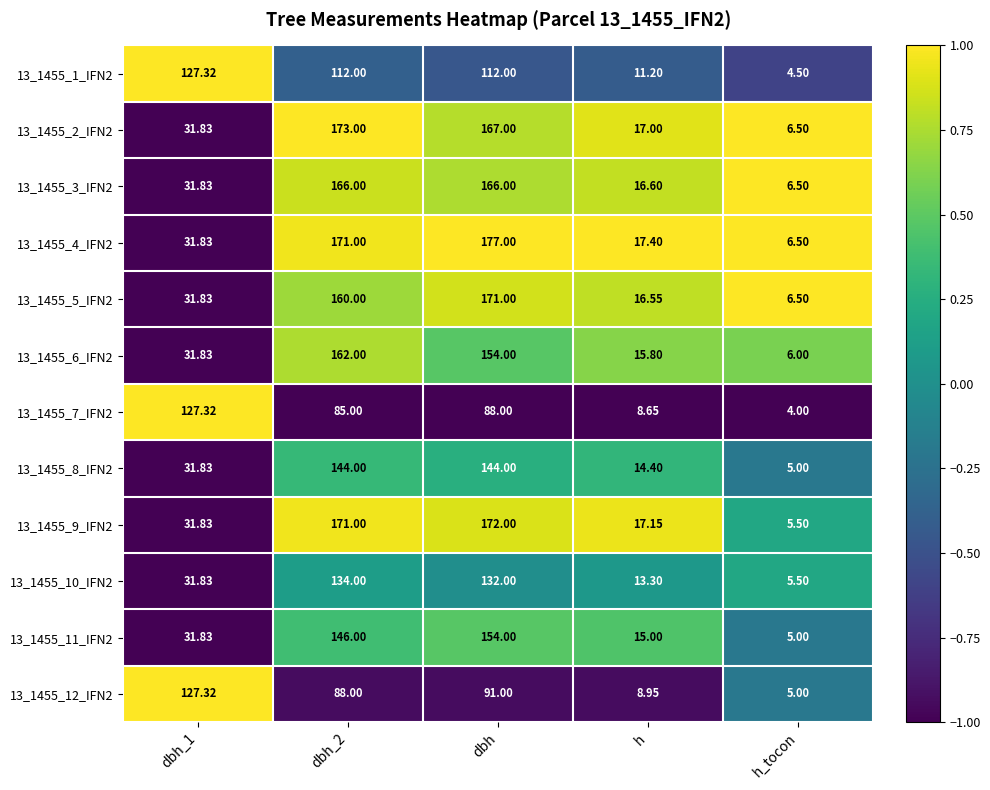

Which label corresponds to the largest value in the chart?

dbh